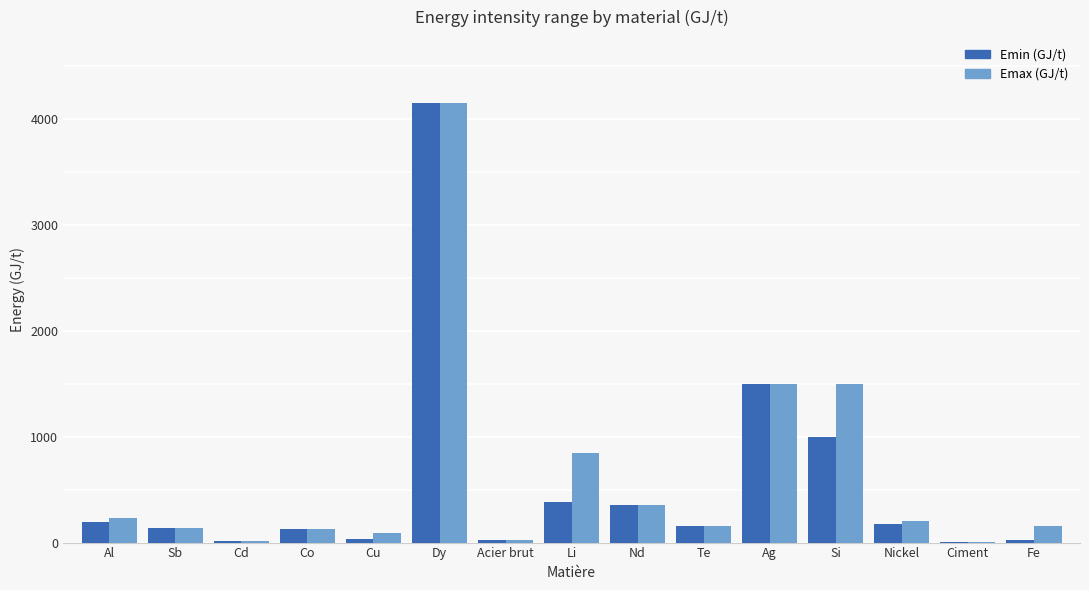

What are all the series names shown in the legend?

Emin (GJ/t), Emax (GJ/t)